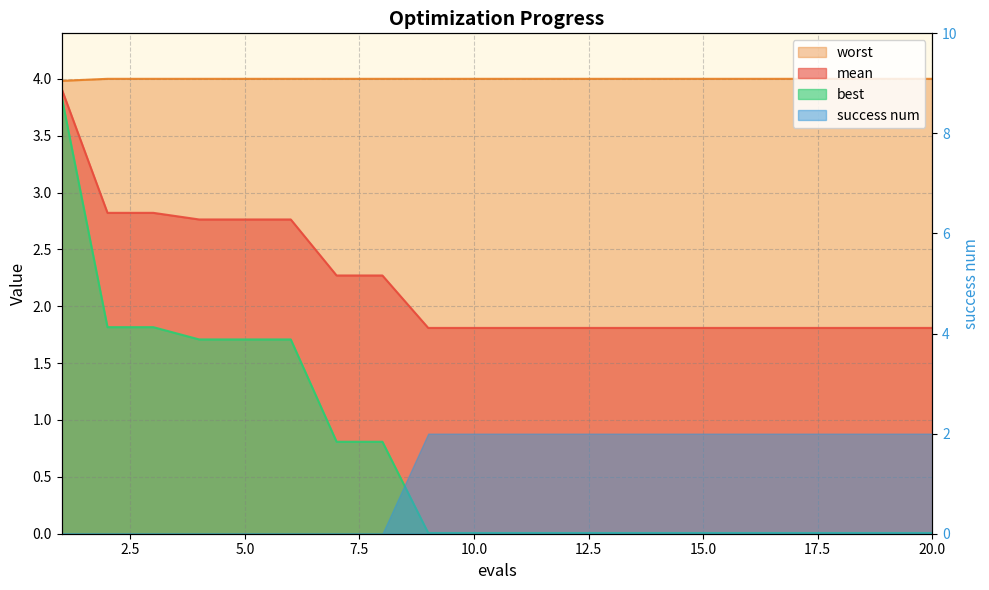

At which label is worst closest to 3?

1